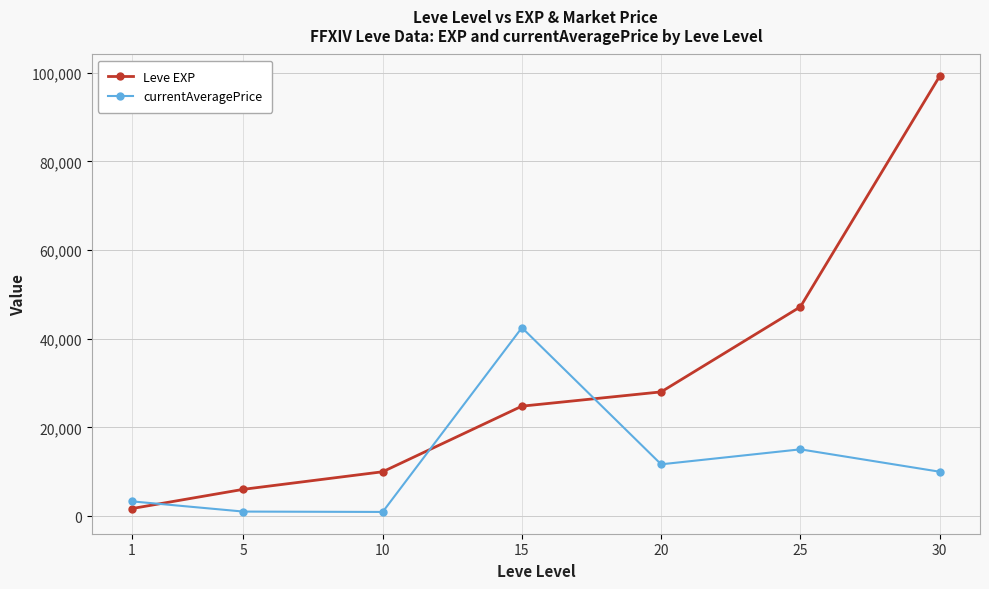

Does the chart have visible grid lines?

Yes